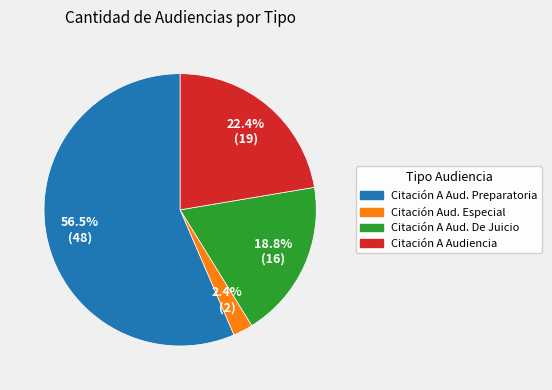

Is there a majority slice in this chart?

Yes